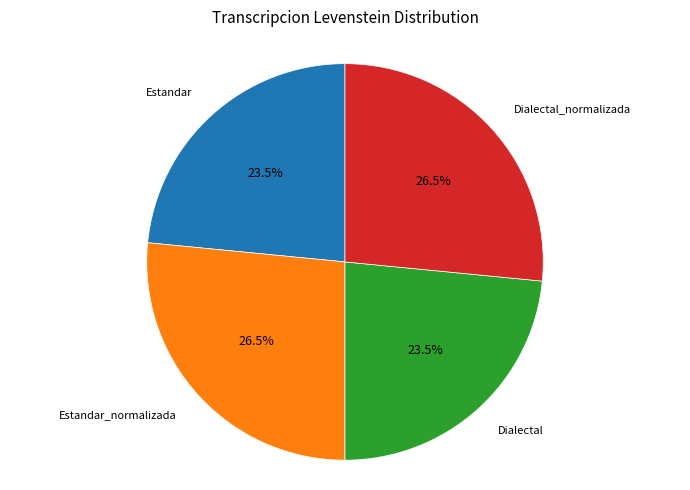

Does any single category account for the majority?

No